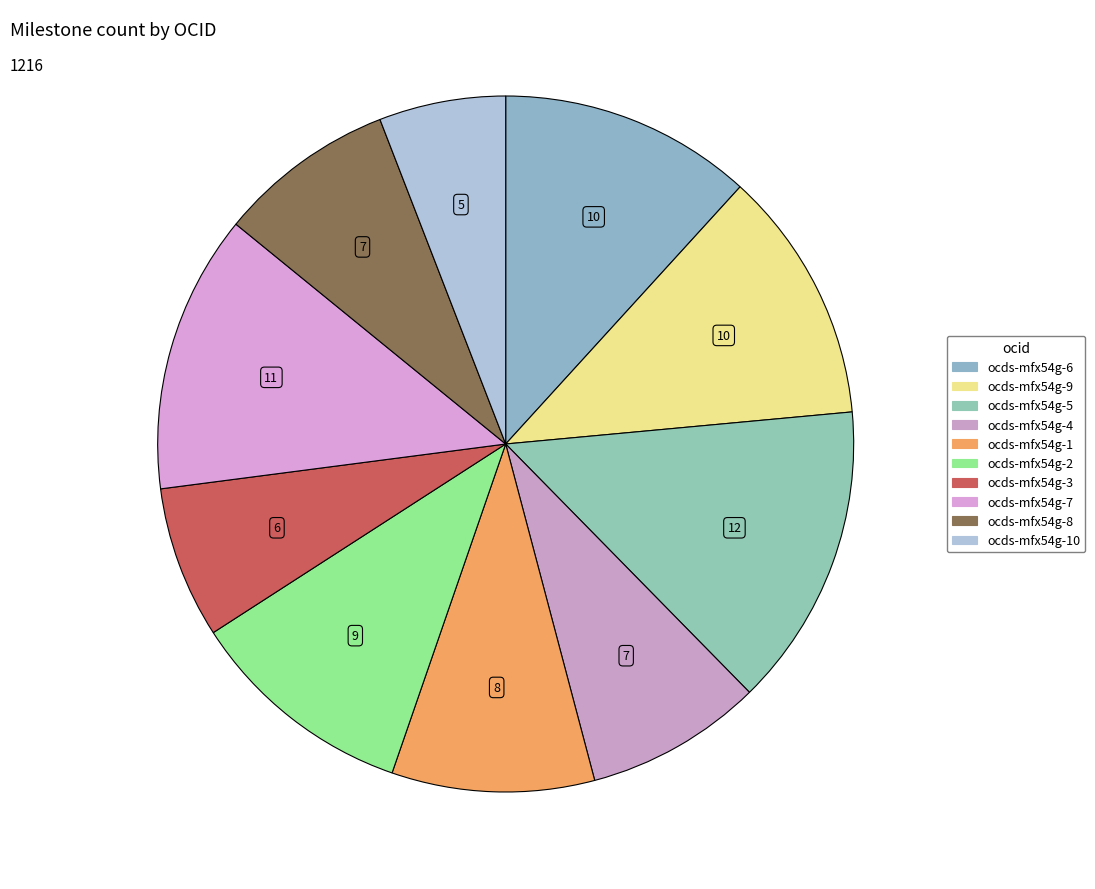

How many segments does this pie chart have?

10